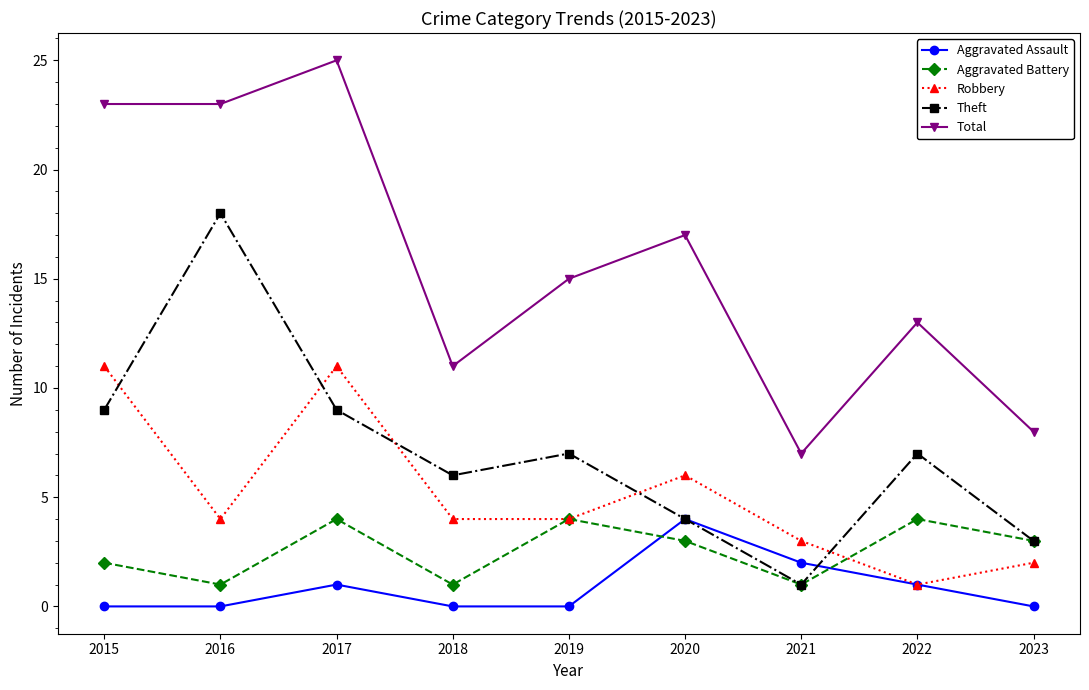

What is the value of the Total point at the 4th from the left?

11